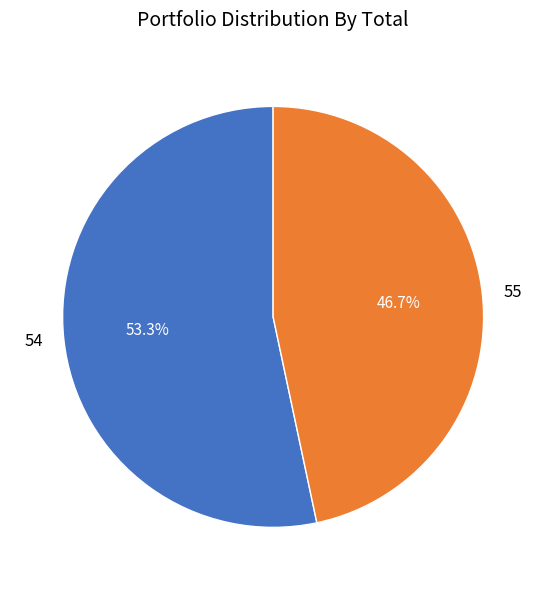

To the nearest percent, what is the difference between the 55 and 54 slice percentages?

7%